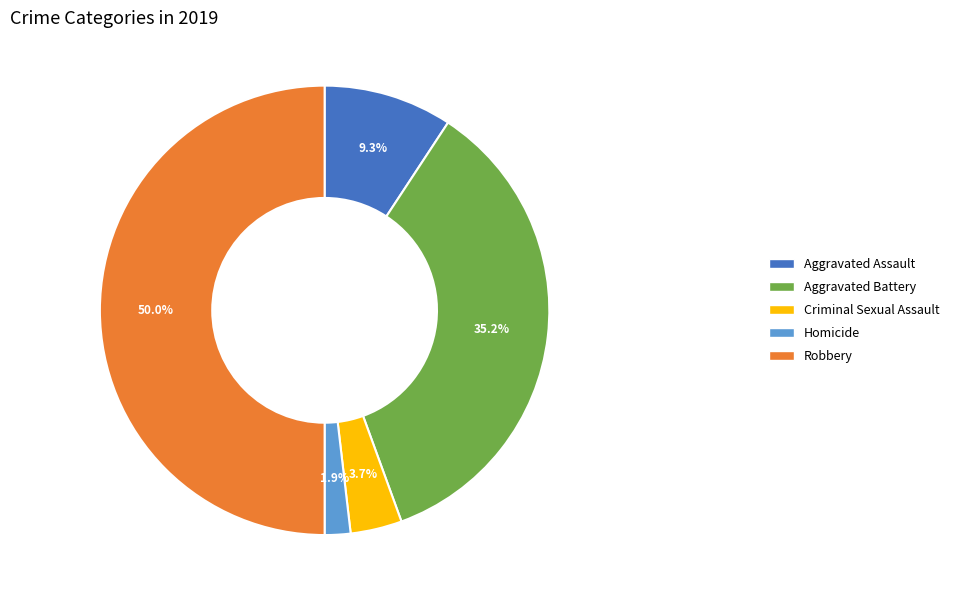

What percentage do Homicide and Criminal Sexual Assault together represent?

5.6%